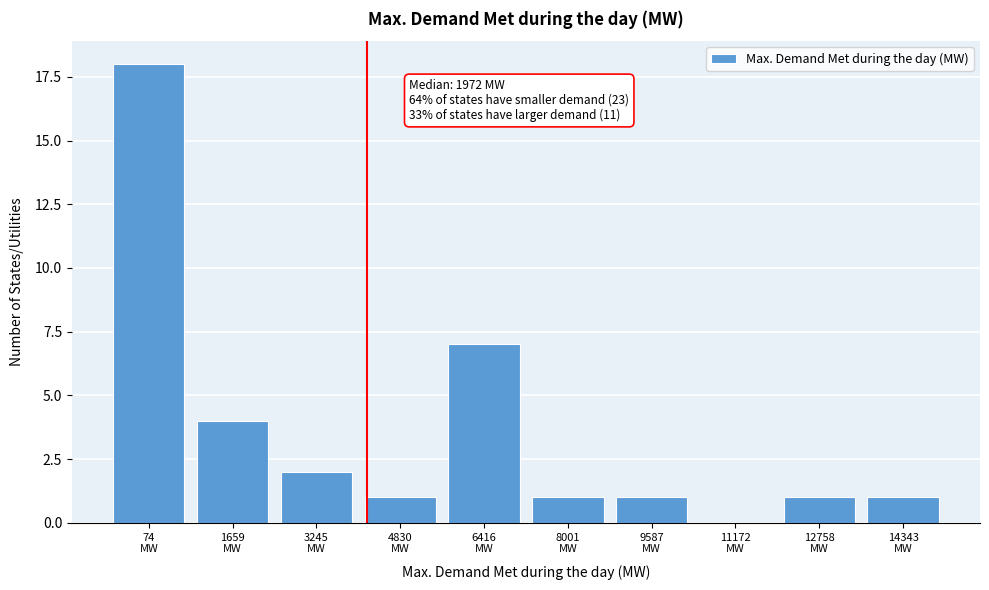

What is the greatest value displayed?

18